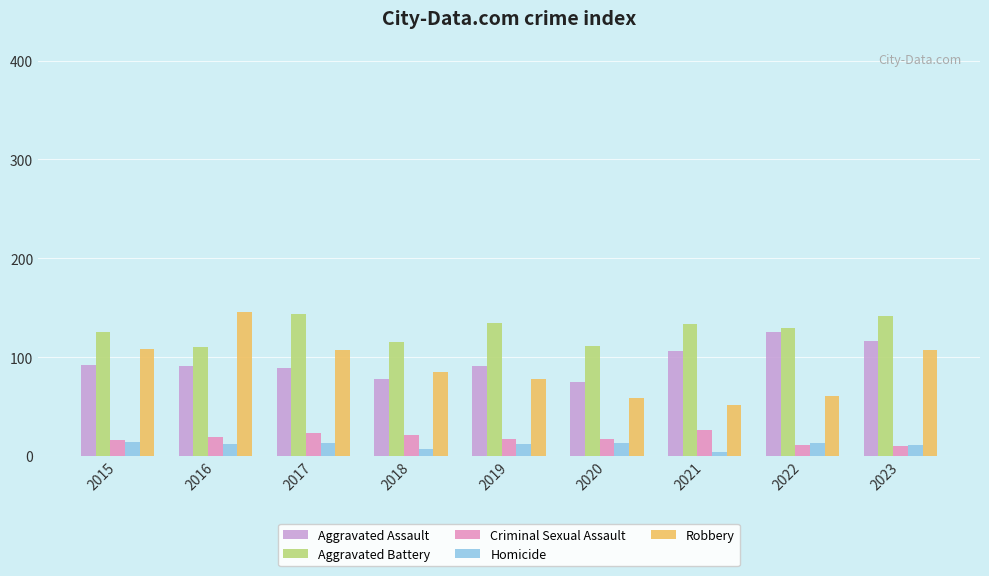

Count the number of categories in the chart.

9